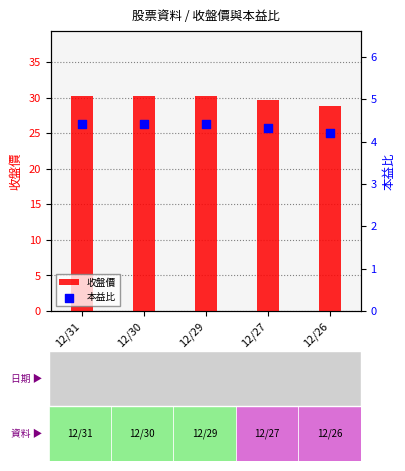

What is the total value across all series at 12/26?

33.1